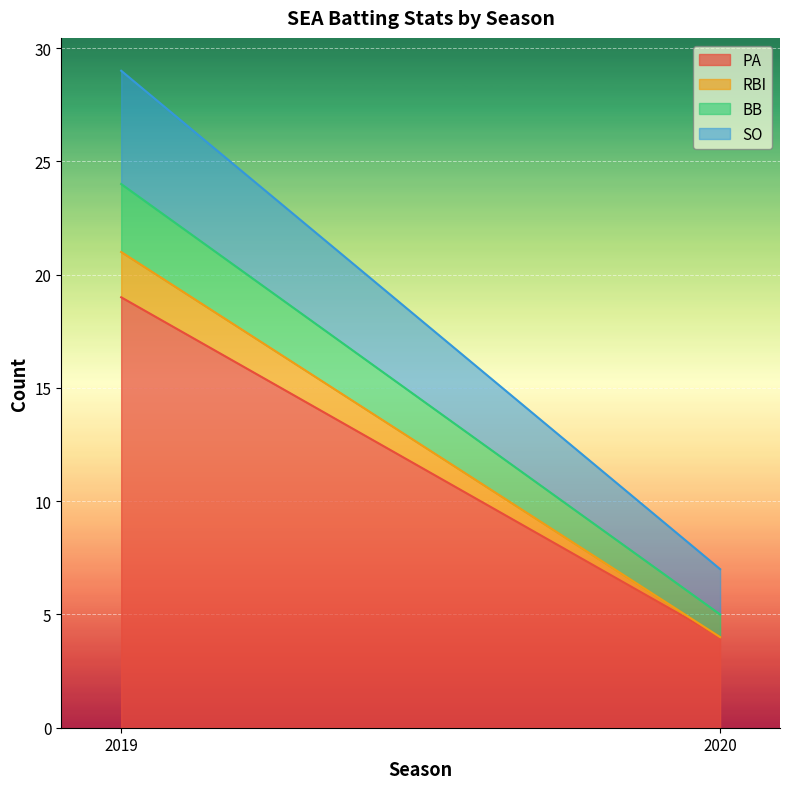

Reading right to left, what are all the values shown in this chart?

PA: 2020=4	2019=19
RBI: 2020=0	2019=2
BB: 2020=1	2019=3
SO: 2020=2	2019=5